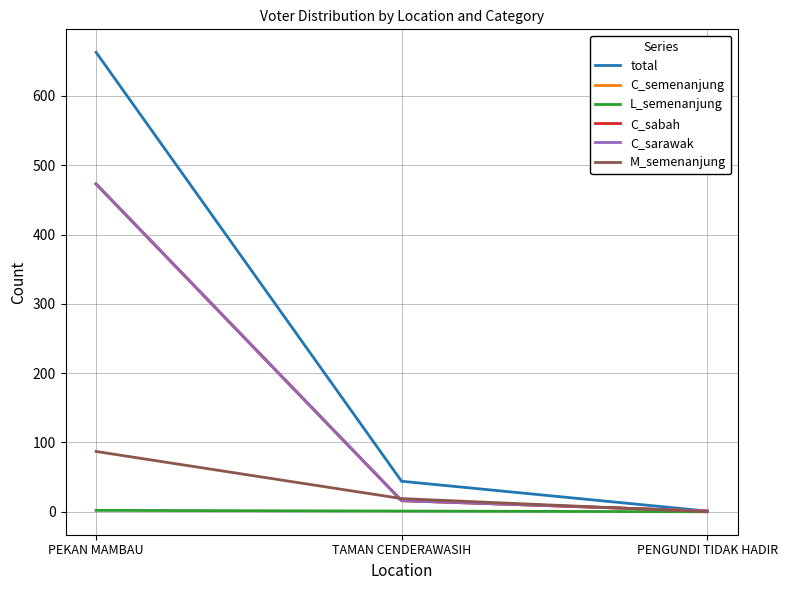

Which series has the largest total across all categories?

total